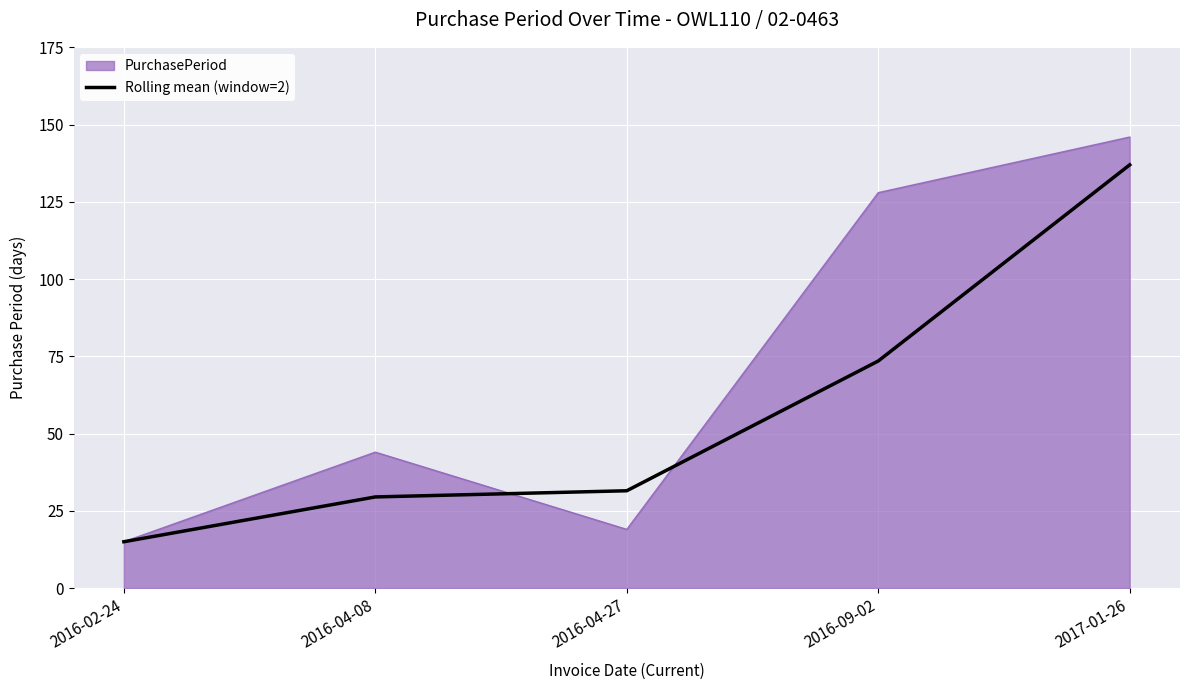

What is the spread (max minus min) of values at 2016-04-08?

14.5